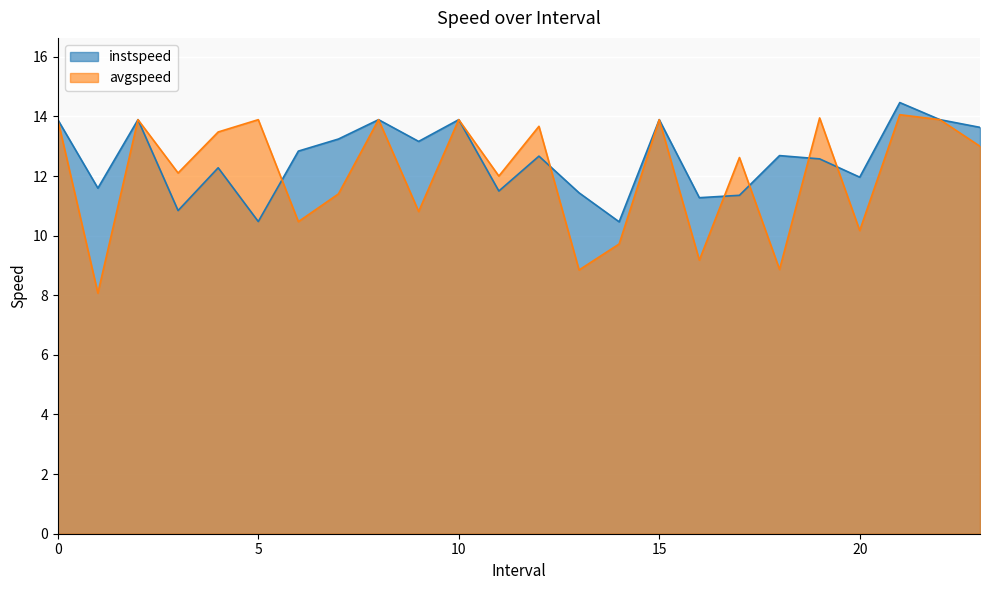

Reading left to right, transcribe all the data shown in this chart.

instspeed: 13.9	11.6	13.9	10.8	12.3	10.5	12.8	13.2	13.9	13.2	13.9	11.5	12.7	11.4	10.5	13.9	11.3	11.4	12.7	12.6	12.0	14.5	13.9	13.6
avgspeed: 13.9	8.1	13.9	12.1	13.5	13.9	10.5	11.4	13.9	10.8	13.9	12.0	13.7	8.8	9.7	13.9	9.2	12.6	8.9	13.9	10.2	14.1	13.9	13.0